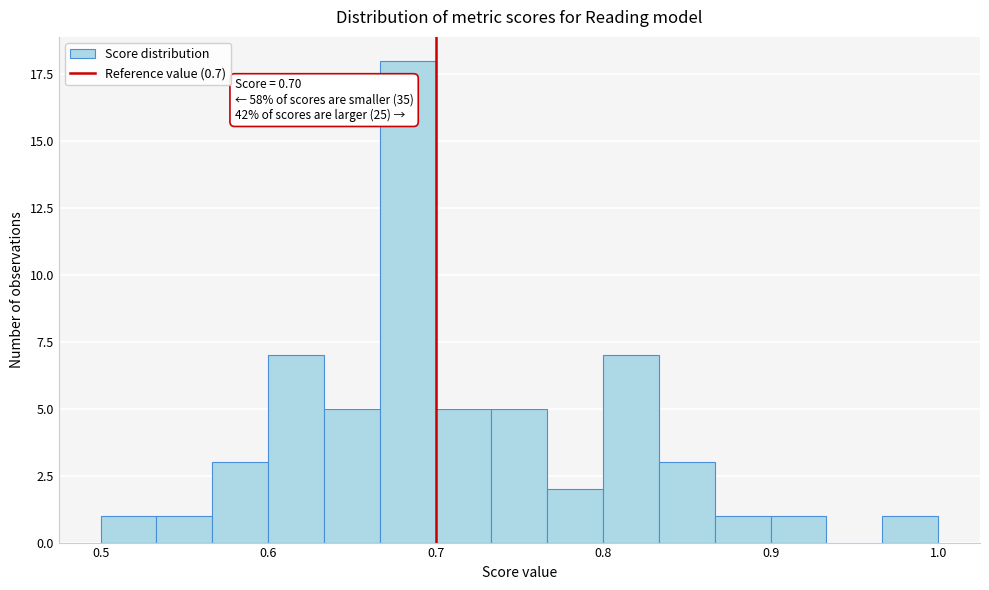

Read against the x-axis, roughly where is the centre of the tallest bar?

0.68